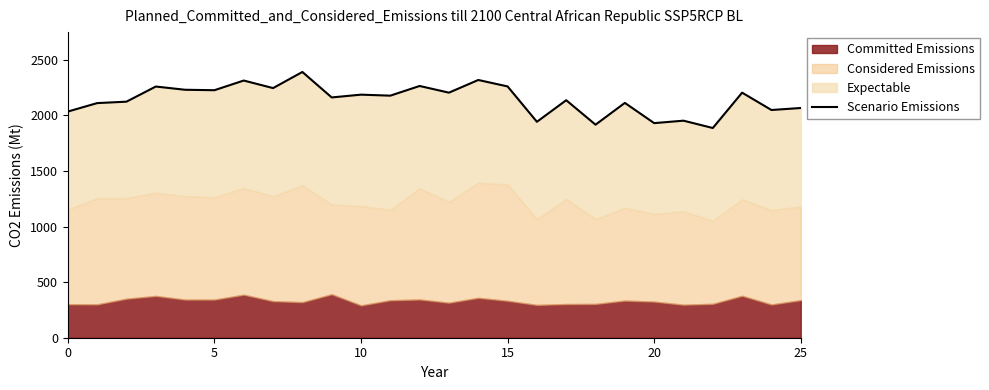

Which label corresponds to the largest value in the chart?

8